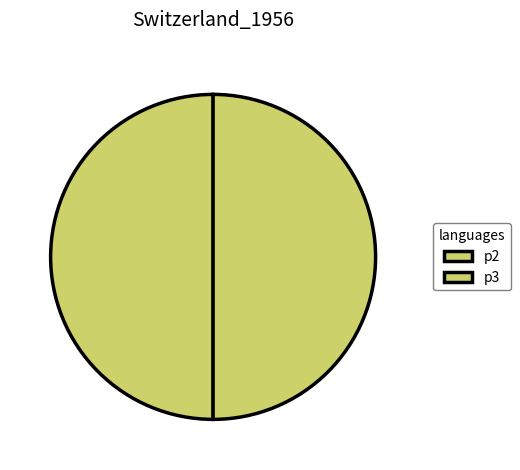

Count the number of slices in the pie.

2